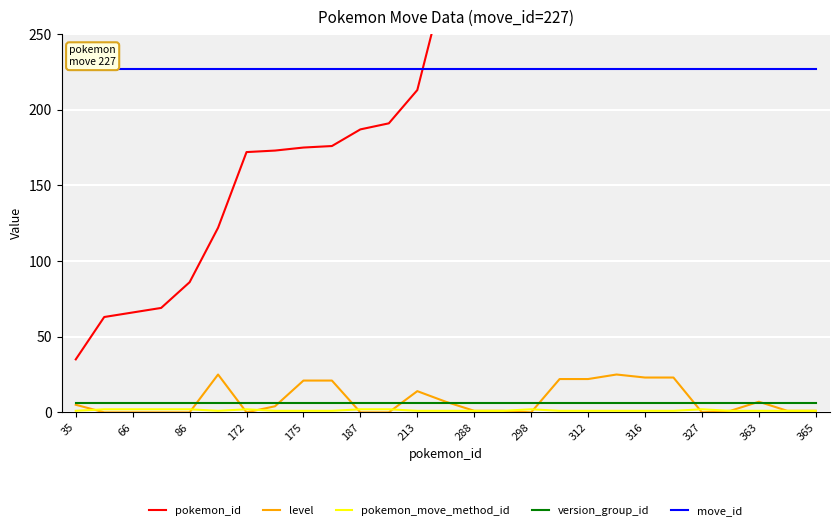

Reading left to right, list all the values displayed in this chart.

pokemon_id: 35	63	66	69	86	122	172	173	175	176	187	191	213	287	288	289	298	311	312	314	316	317	327	360	363	364	365
level: 5	0	0	0	0	25	0	4	21	21	0	0	14	7	1	1	0	22	22	25	23	23	0	1	7	1	1
pokemon_move_method_id: 1	2	2	2	2	1	2	1	1	1	2	2	1	1	1	1	2	1	1	1	1	1	2	1	1	1	1
version_group_id: 6	6	6	6	6	6	6	6	6	6	6	6	6	6	6	6	6	6	6	6	6	6	6	6	6	6	6
move_id: 227	227	227	227	227	227	227	227	227	227	227	227	227	227	227	227	227	227	227	227	227	227	227	227	227	227	227